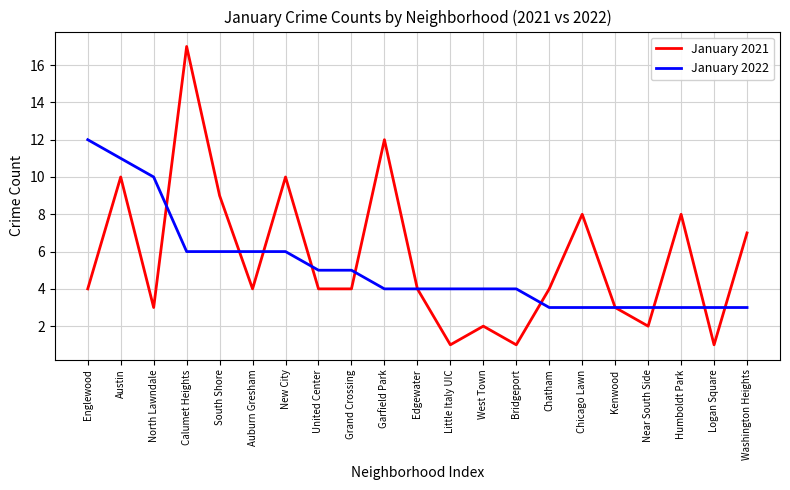

At New City, list the series in order from largest to smallest.

January 2021, January 2022